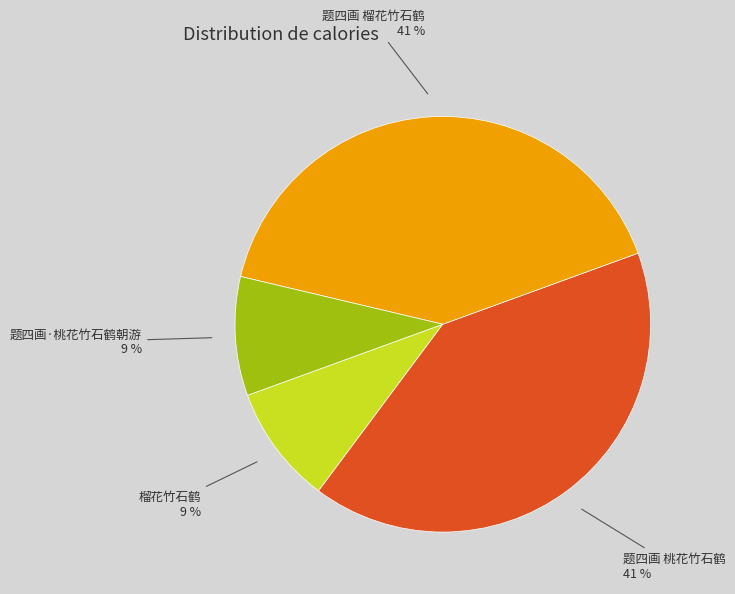

To the nearest percent, what percentage of the pie is 题四画 榴花竹石鹤?

41%